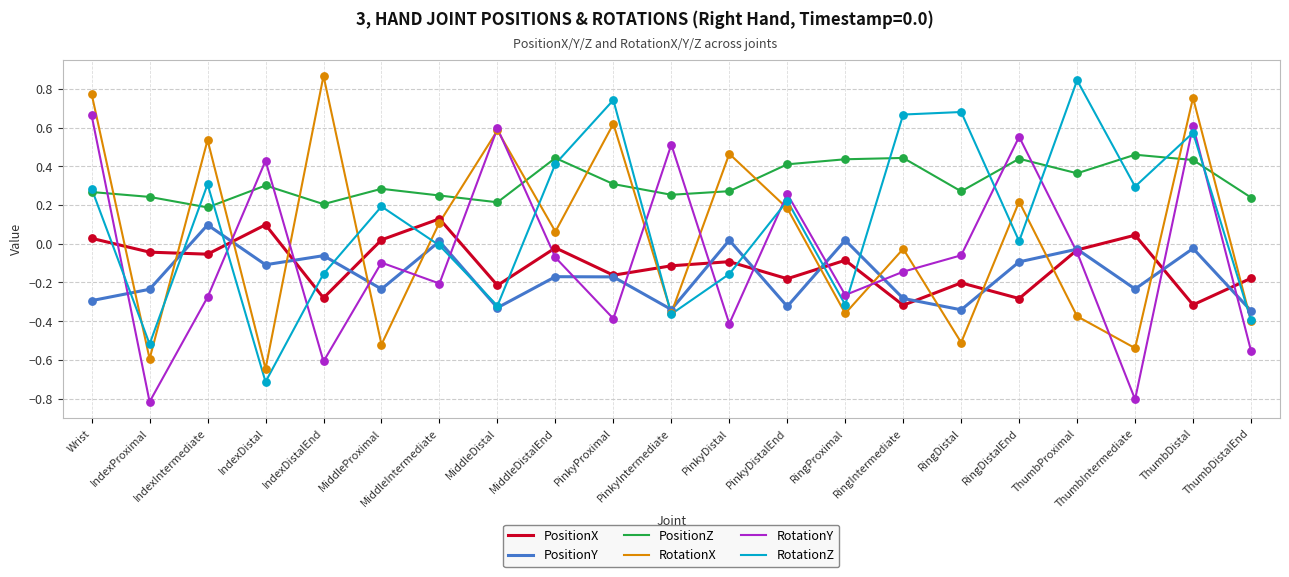

At which category is the sum across all series the highest?

ThumbDistal